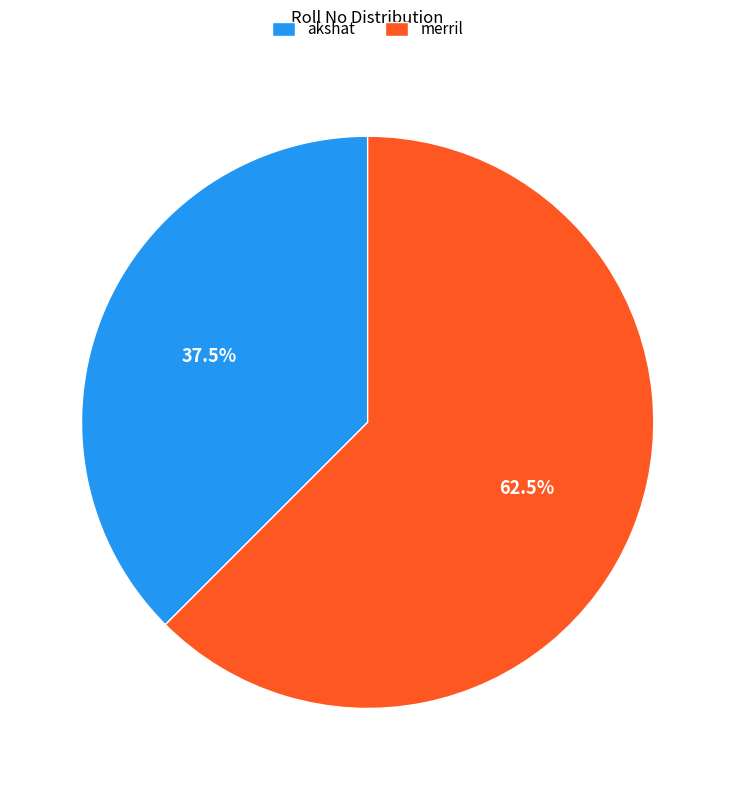

Combined, do akshat and merril account for over 50%?

Yes